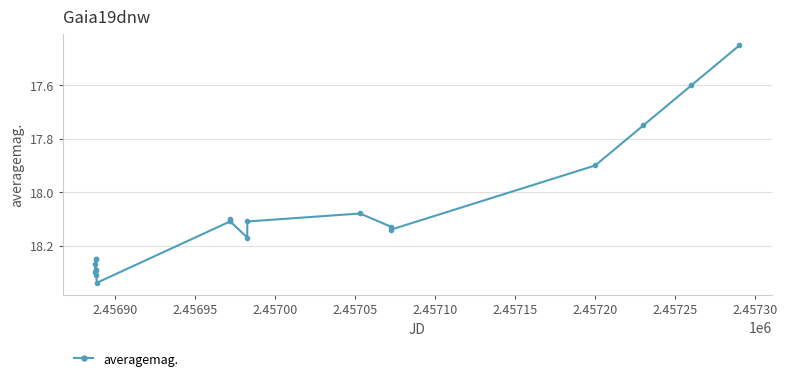

What is the difference between the maximum and minimum values?

0.9